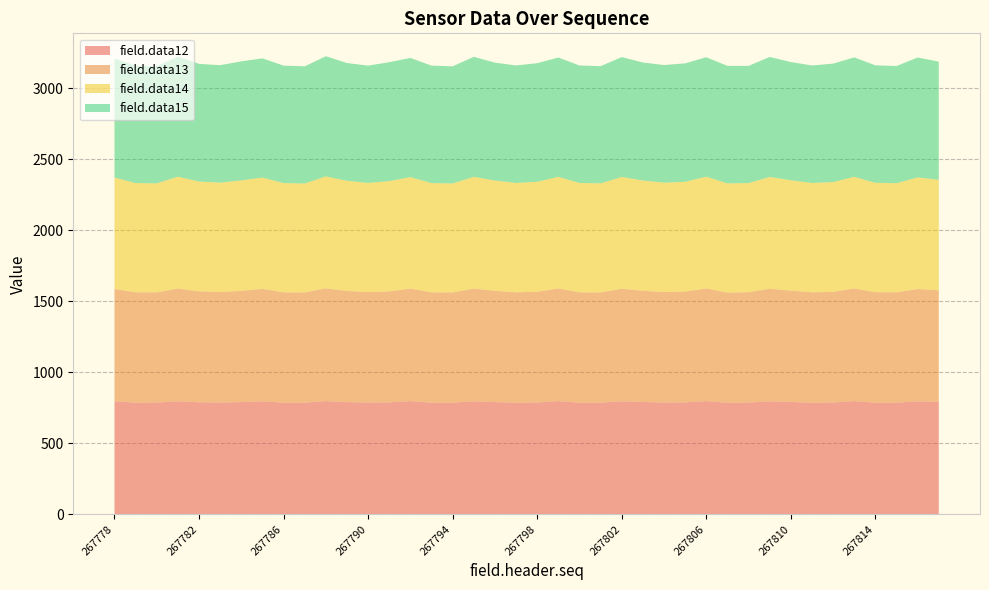

Reading left to right, list all the values displayed in this chart.

field.data12: 796	786	787	796	789	787	790	796	786	786	797	790	787	788	797	786	786	796	790	786	787	797	786	786	796	791	787	788	797	785	787	796	791	786	787	797	786	786	795	792
field.data13: 791	777	776	793	781	778	783	791	777	776	794	783	777	782	792	777	776	793	784	777	780	793	777	776	792	783	778	780	793	776	777	792	784	777	779	793	778	777	791	785
field.data14: 784	769	767	788	773	770	778	784	769	767	788	775	769	776	785	769	767	787	776	770	774	786	770	768	787	776	770	773	787	769	768	787	777	770	773	786	770	768	786	778
field.data15: 838	827	825	845	828	827	838	839	827	825	846	829	826	837	839	827	825	845	830	827	835	840	827	825	844	831	828	834	841	827	825	845	832	827	834	841	827	825	844	832